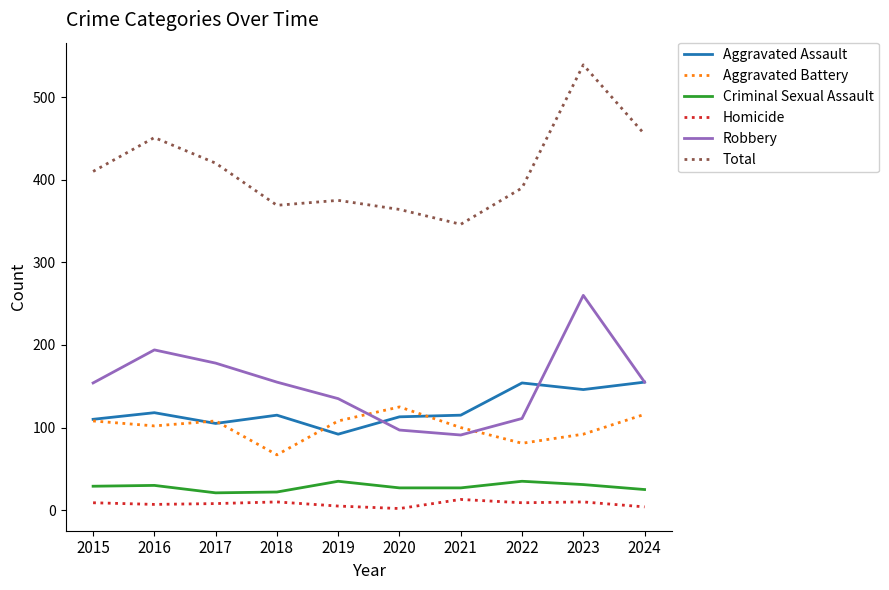

The value of Criminal Sexual Assault at 2021 is 27. True or false?

True